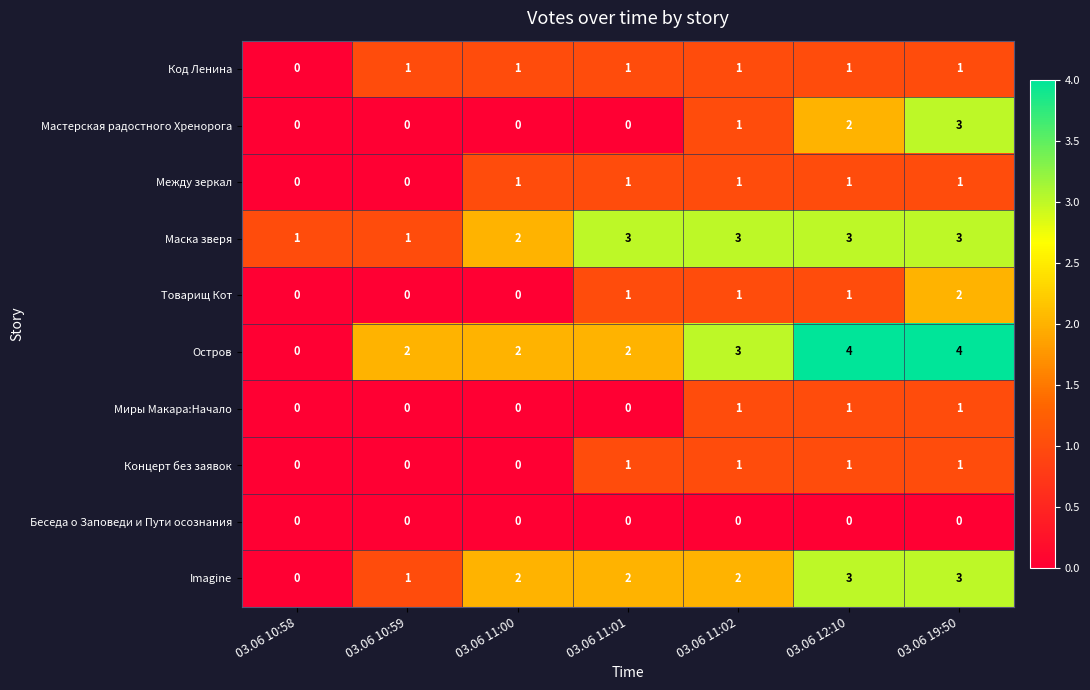

Is the value of Imagine at 03.06 11:00 greater than the value of Товарищ Кот at 03.06 11:02?

Yes